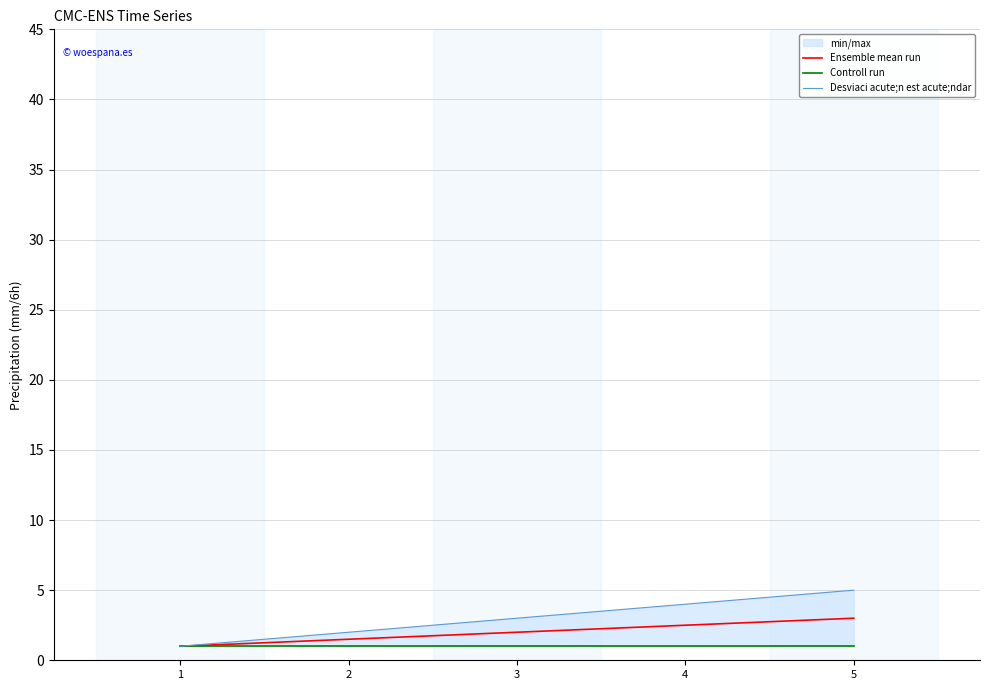

What is the total value across all series at 1?

3.0